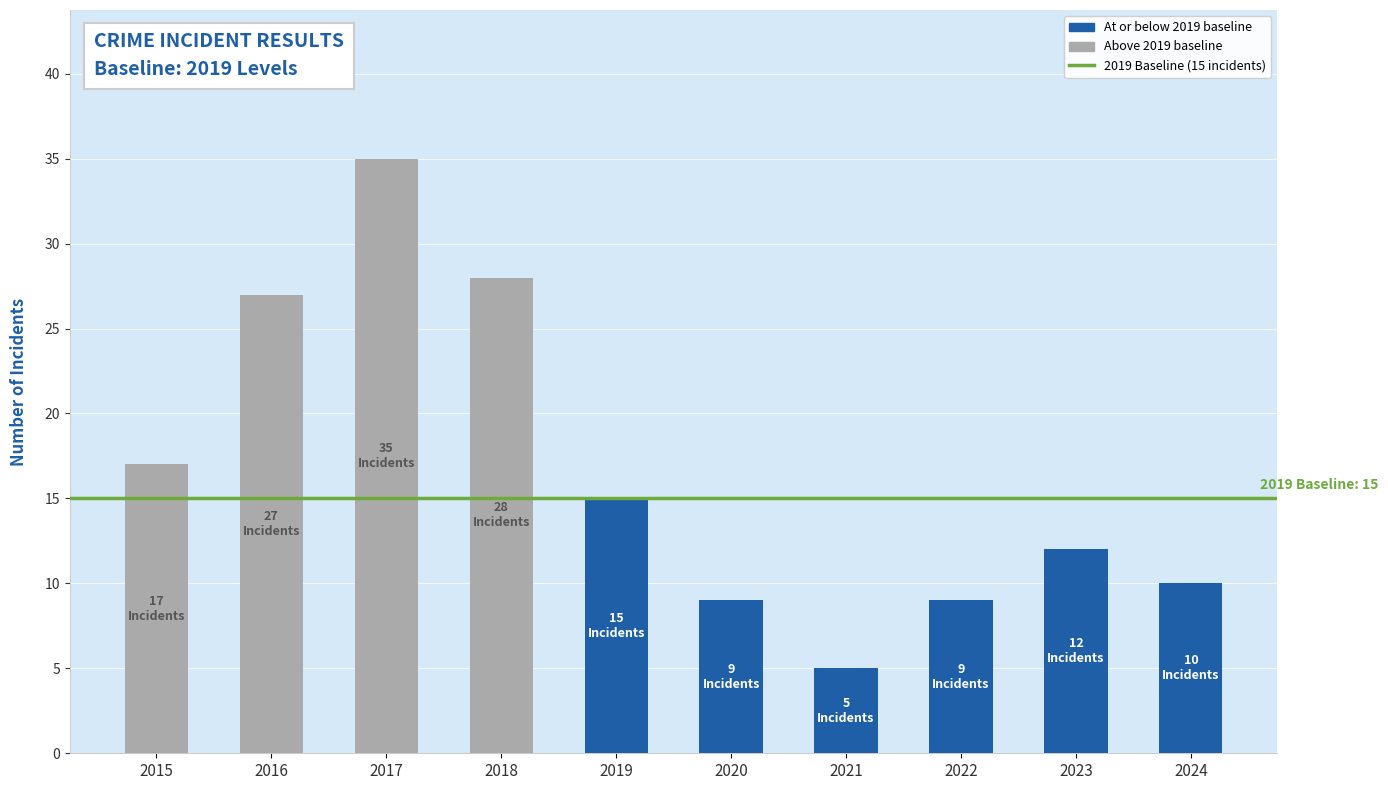

Which label corresponds to the largest value in the chart?

2017